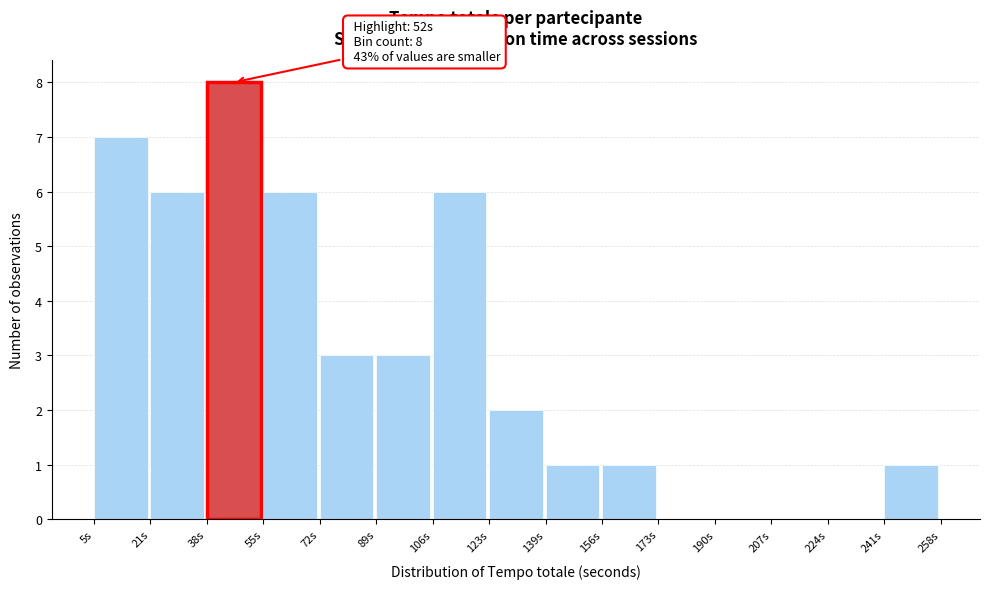

Over which range of the x-axis is the bar tallest?

38 to 56